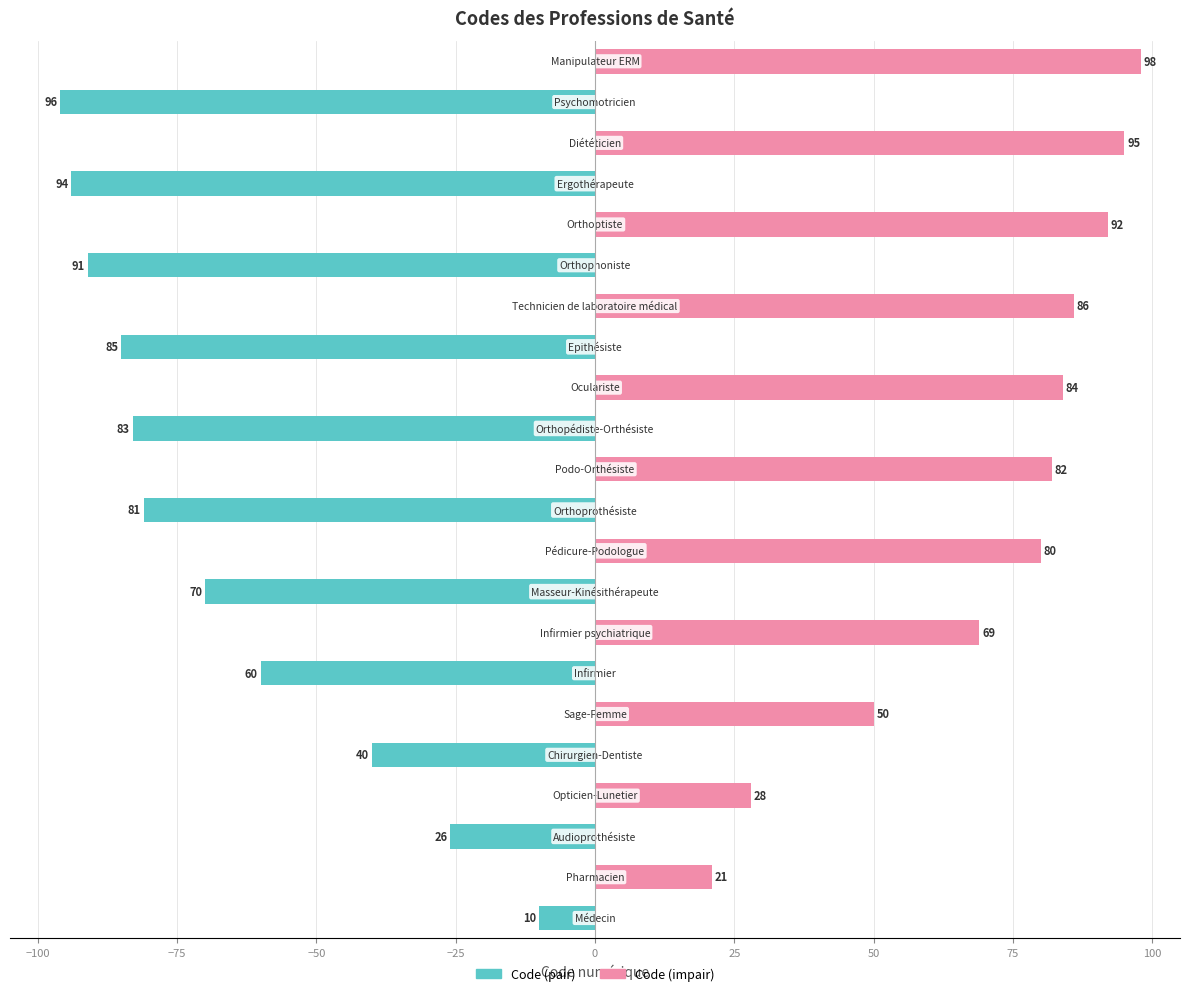

How many distinct data groups are displayed?

2